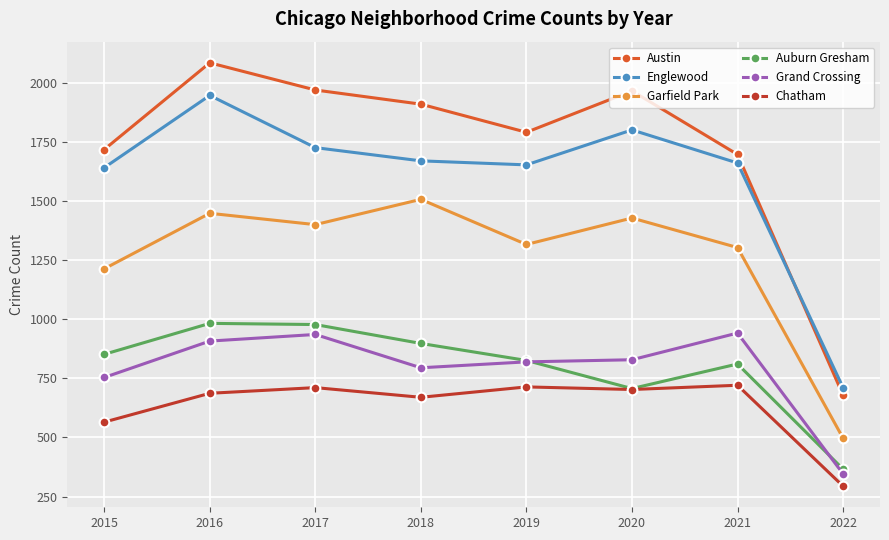

What is the sum of all Austin values?

13823